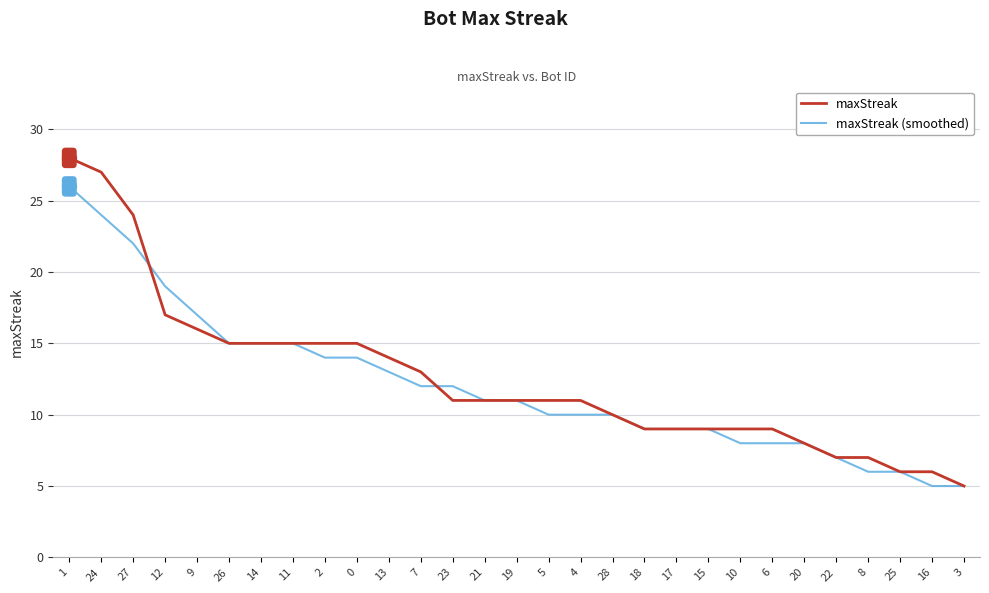

Is the value of maxStreak at 26 greater than the value of maxStreak (smoothed) at 15?

Yes